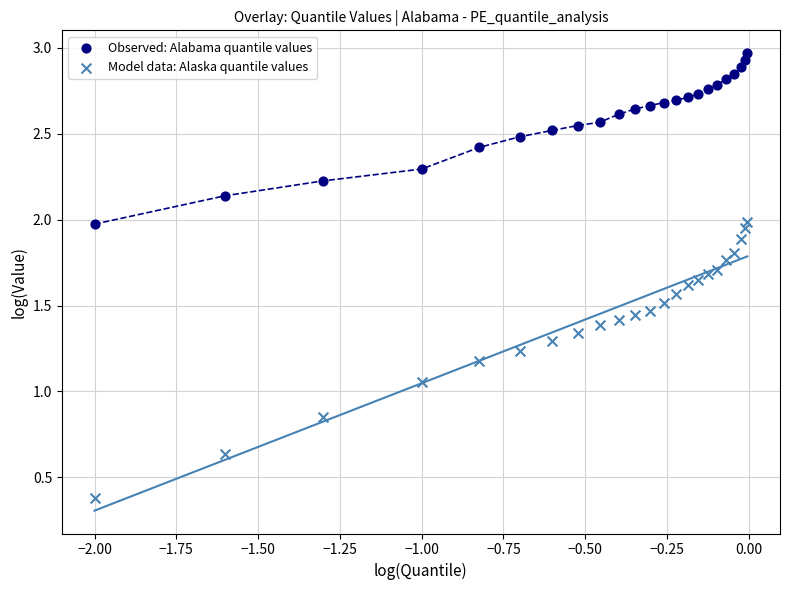

Which series reaches the minimum Y coordinate?

Model data: Alaska quantile values